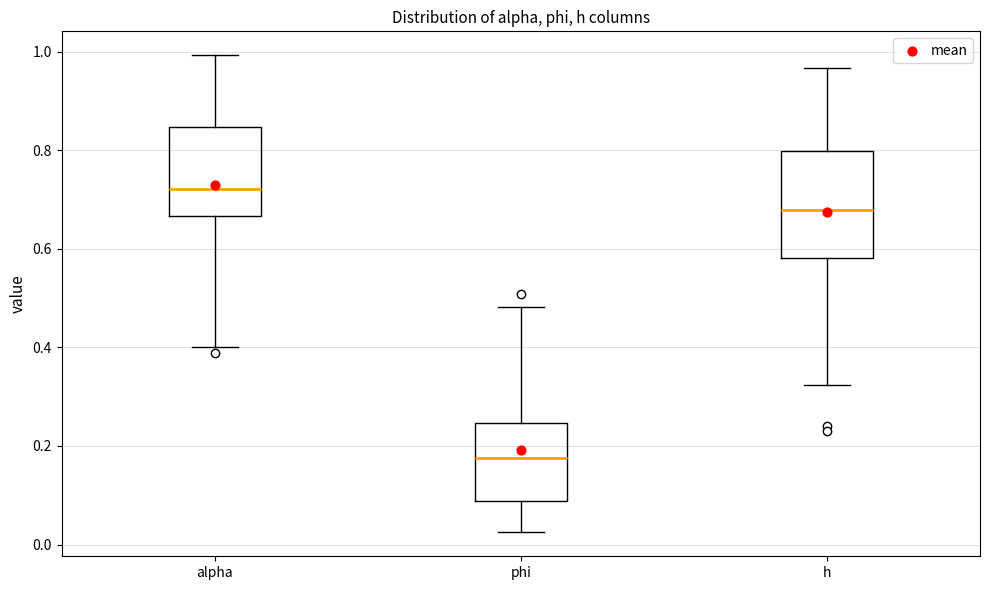

Reading left to right, read every box against the y-axis: the position of its median line, the range the box covers, and the ends of its whiskers. The values are not printed on the chart, so give them approximately, as read against the axis.

alpha: median 0.72, box 0.66 to 0.84, whiskers 0.40 to 1.00
phi: median 0.18, box 0.08 to 0.24, whiskers 0.02 to 0.48
h: median 0.68, box 0.58 to 0.80, whiskers 0.32 to 0.96